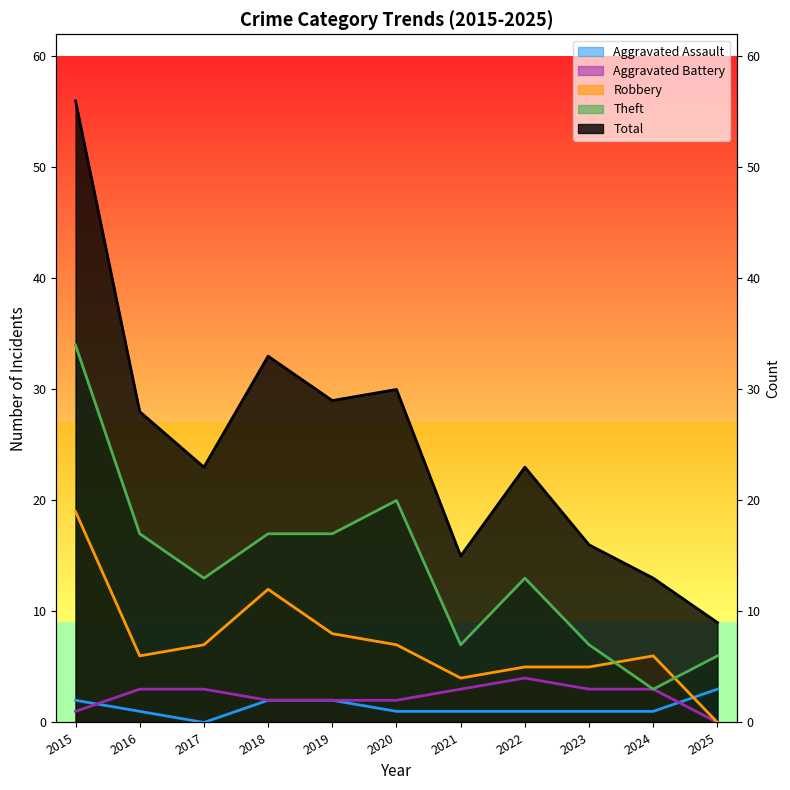

At which category is the sum across all series the highest?

2015